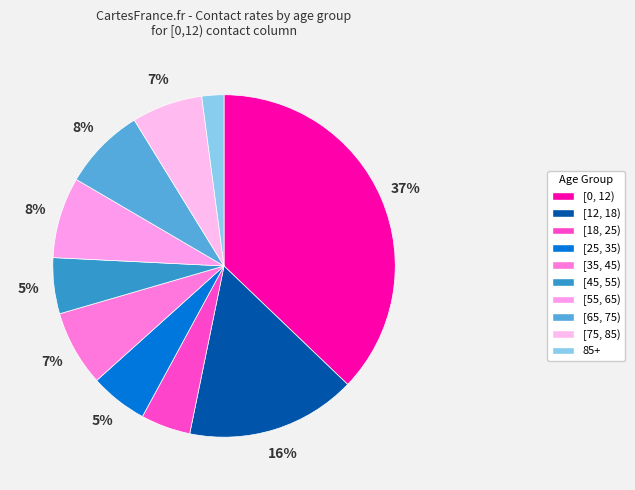

Which category has the smallest portion of the pie?

85+